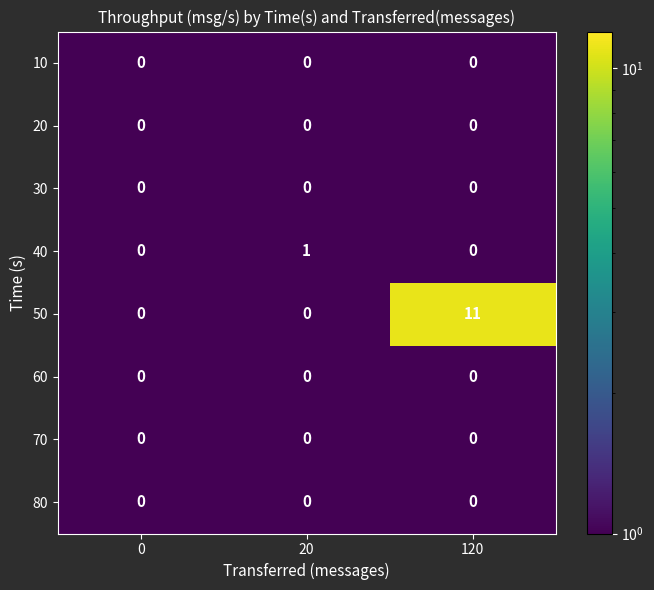

What is the maximum value shown in the chart?

11